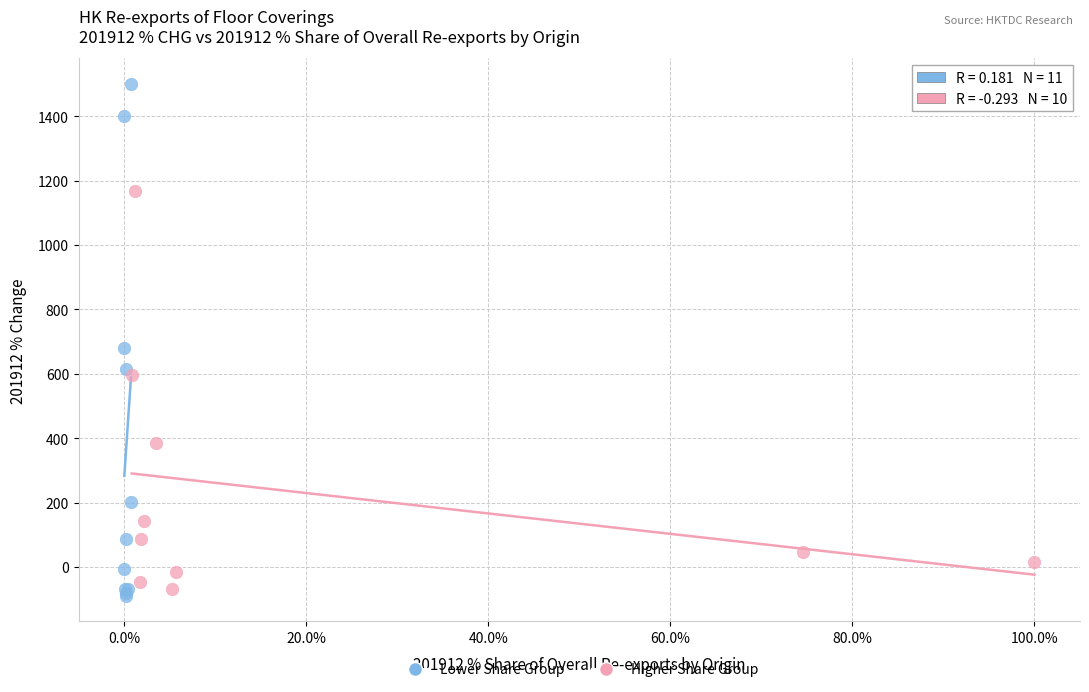

Which series has the largest Y range (max minus min)?

Lower Share Group